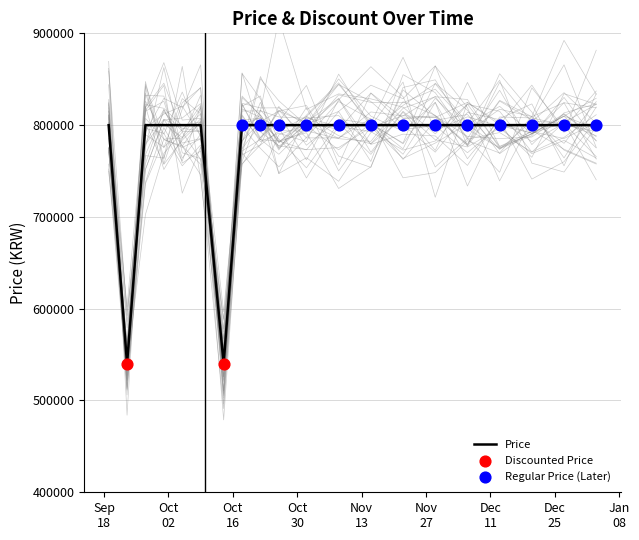

Between 2023-10-18 and 2023-10-14, which is larger?

2023-10-18